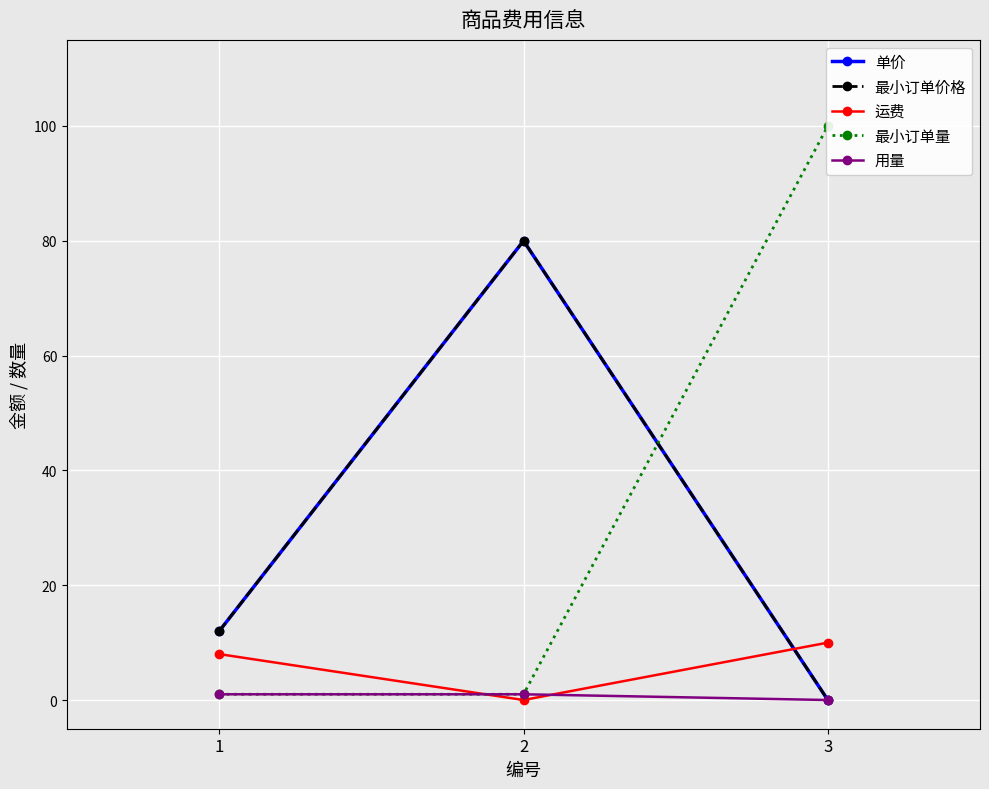

What is the difference between the 最小订单价格 values at 3 and 1?

12